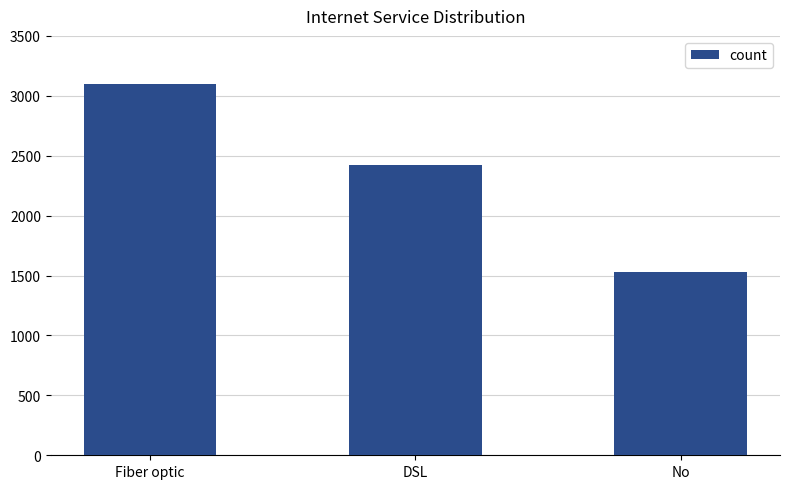

How many data points are less than 2421?

1